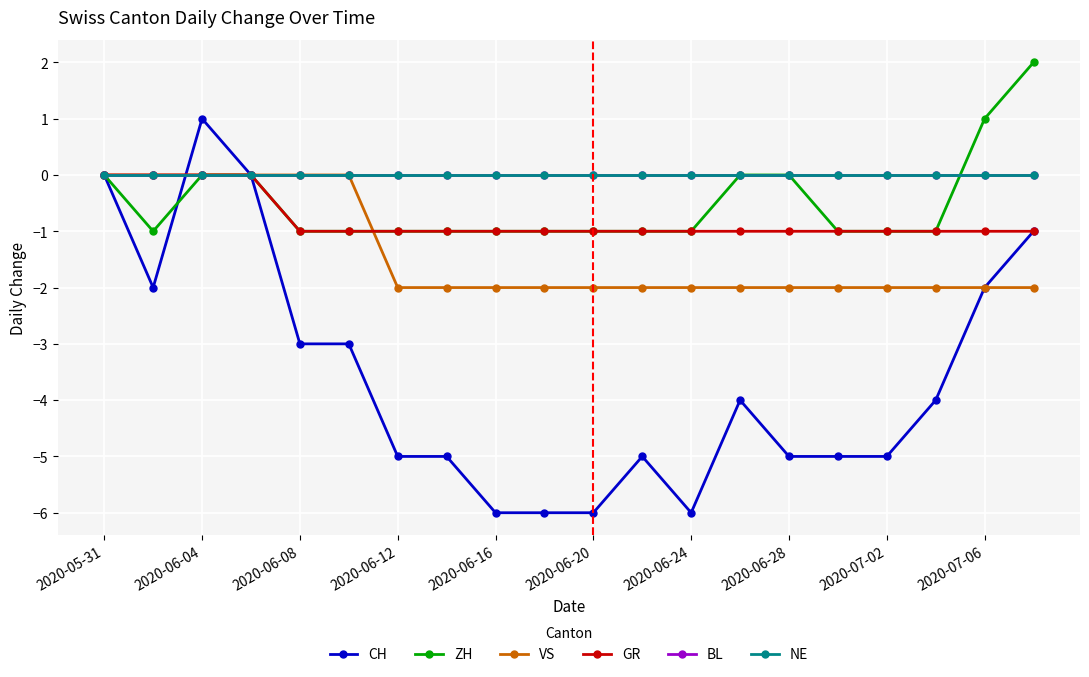

How many lines are shown in the chart?

6